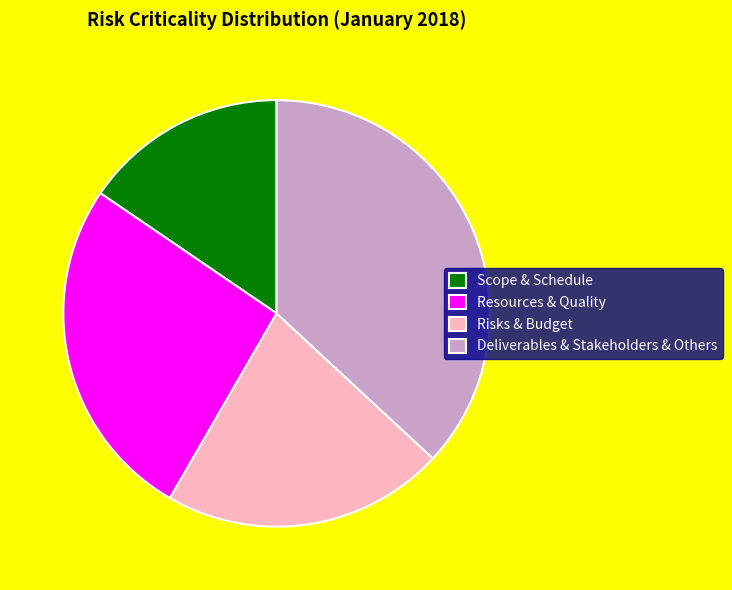

Rank the categories by value from lowest to highest.

Scope & Schedule, Risks & Budget, Resources & Quality, Deliverables & Stakeholders & Others